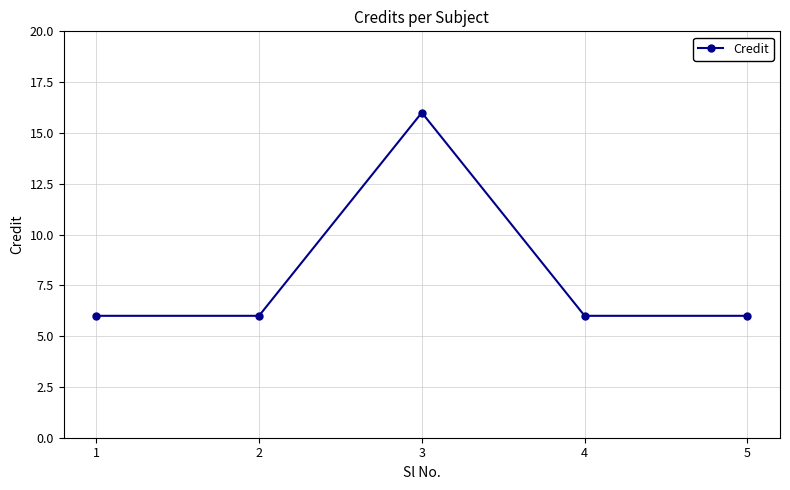

Reading left to right, transcribe all the data shown in this chart.

1=6	2=6	3=16	4=6	5=6